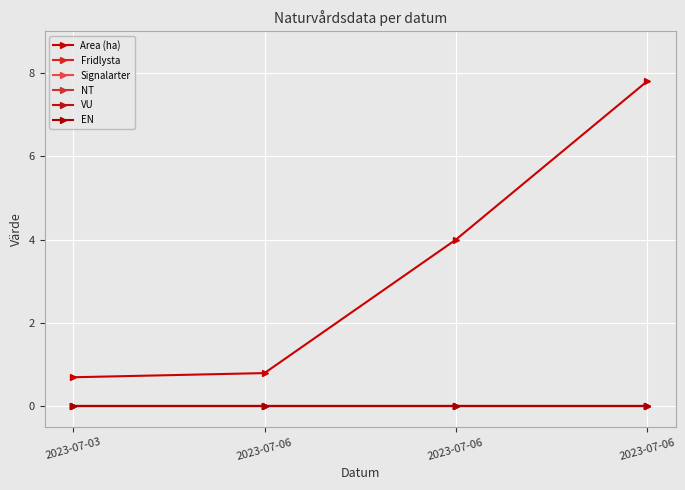

Does the chart have visible grid lines?

Yes